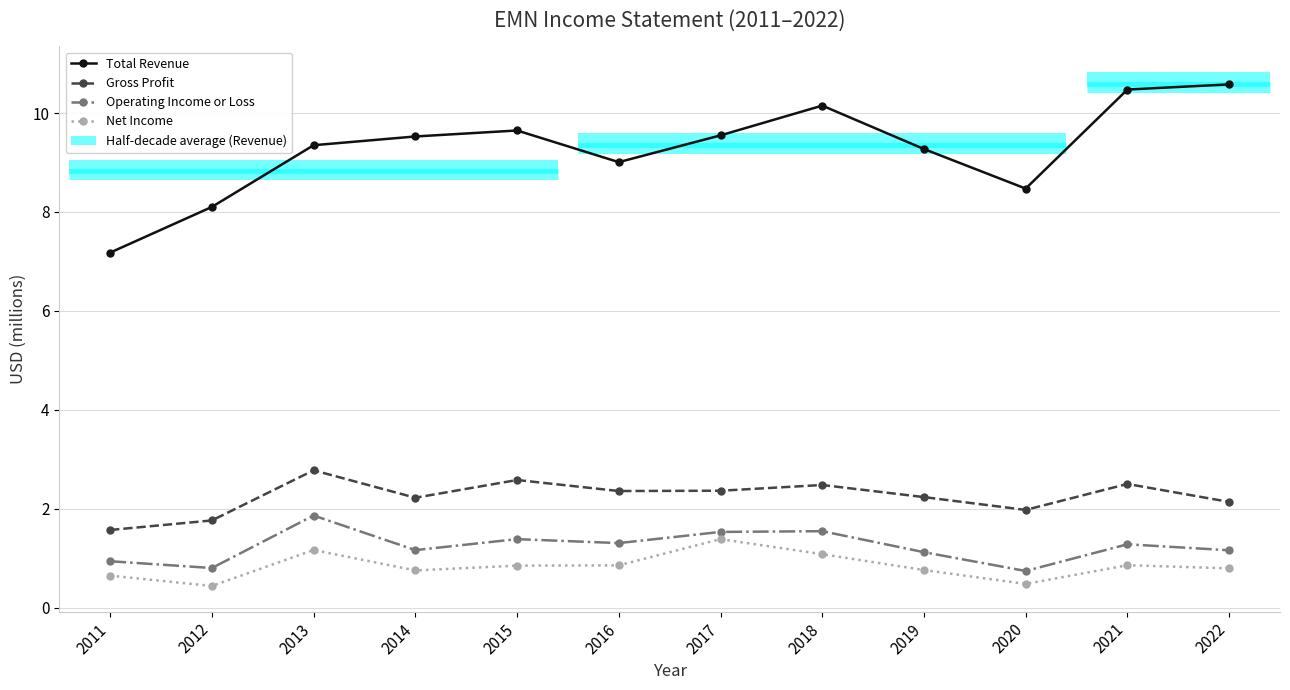

Where is the first local maximum for Gross Profit?

2013